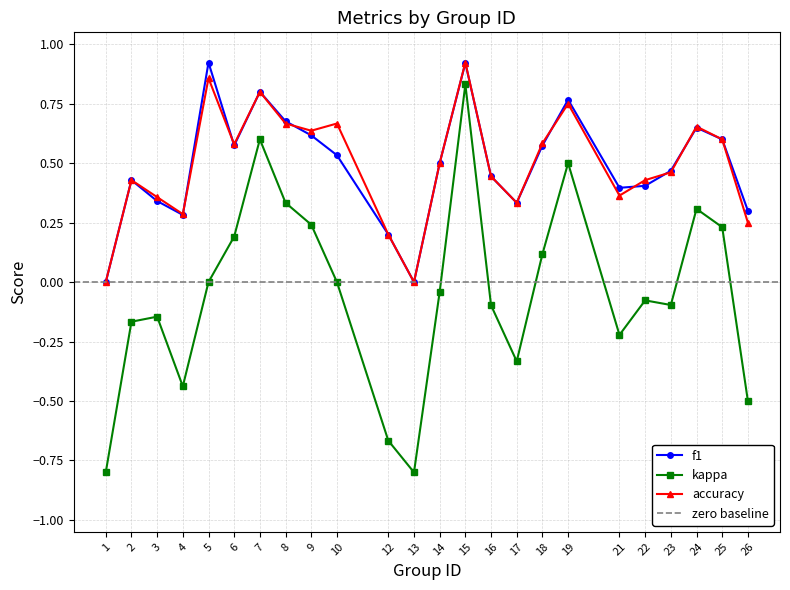

What is the value of the f1 point at the 7th from the left?

0.8